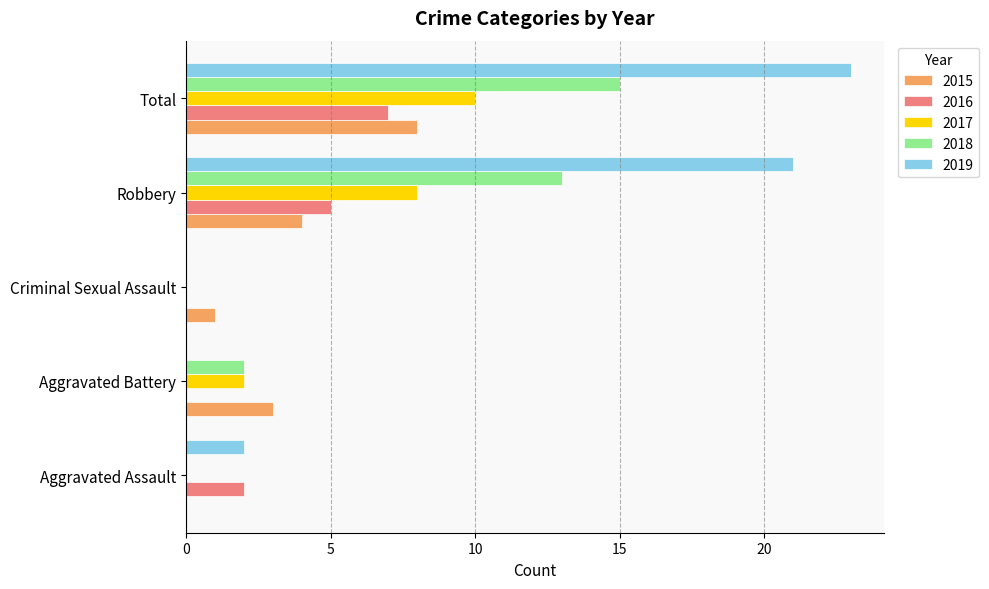

At which category is the sum across all series the highest?

Total